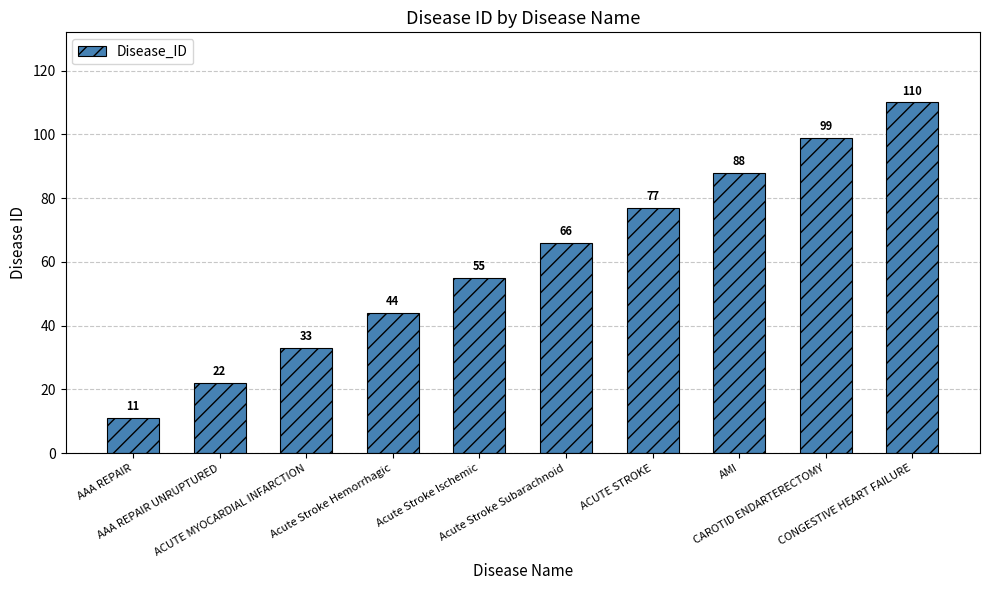

List the labels in order of value, largest first.

CONGESTIVE HEART FAILURE, CAROTID ENDARTERECTOMY, AMI, ACUTE STROKE, Acute Stroke Subarachnoid, Acute Stroke Ischemic, Acute Stroke Hemorrhagic, ACUTE MYOCARDIAL INFARCTION, AAA REPAIR UNRUPTURED, AAA REPAIR